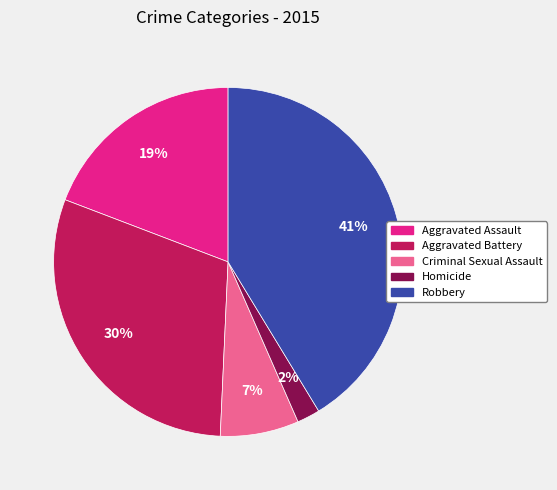

Rank the categories by value from highest to lowest.

Robbery, Aggravated Battery, Aggravated Assault, Criminal Sexual Assault, Homicide